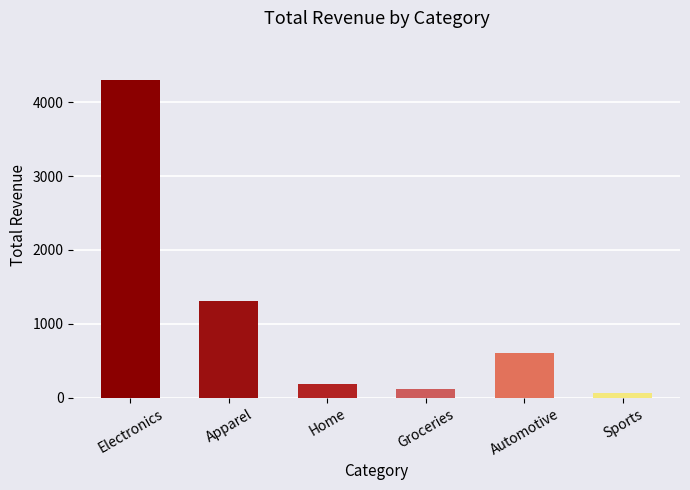

The value at Apparel is 1955. True or false?

False